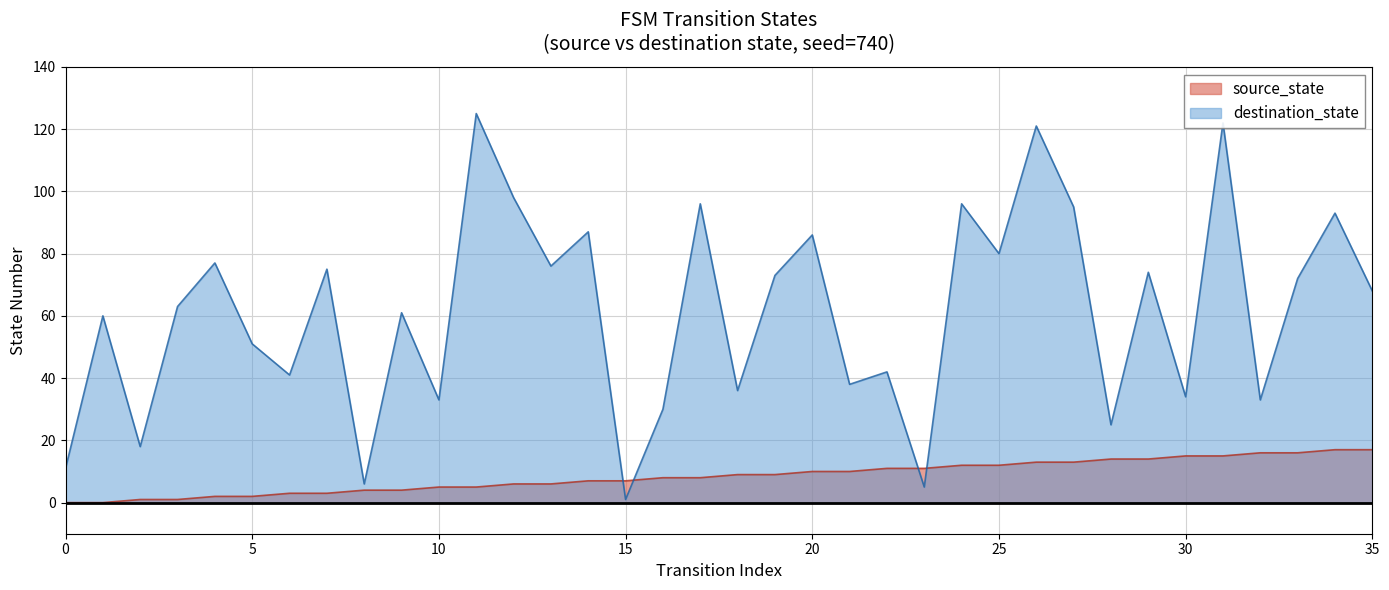

At which category does destination_state reach its first local valley?

2